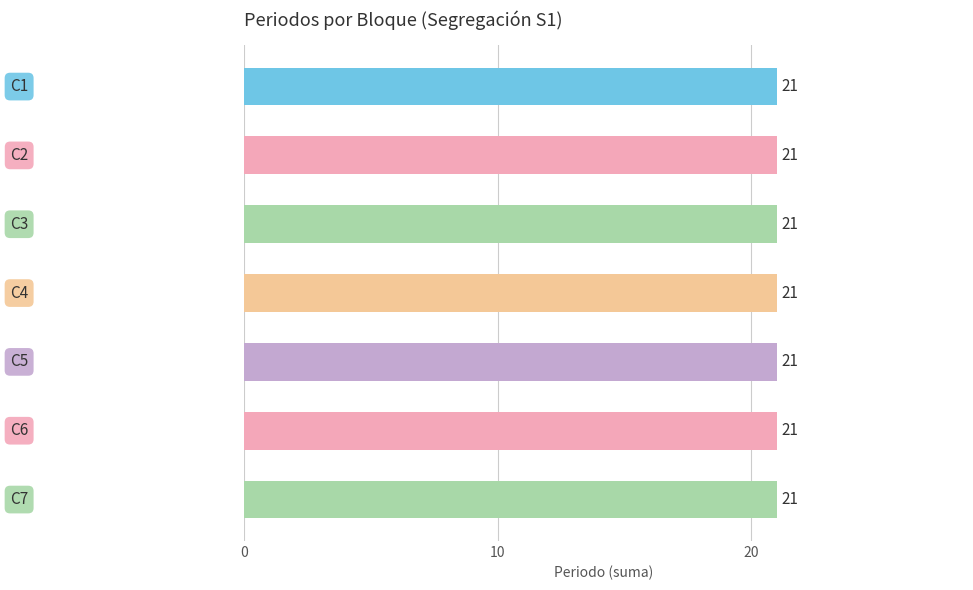

The value of Periodo at C3 is 10. True or false?

False